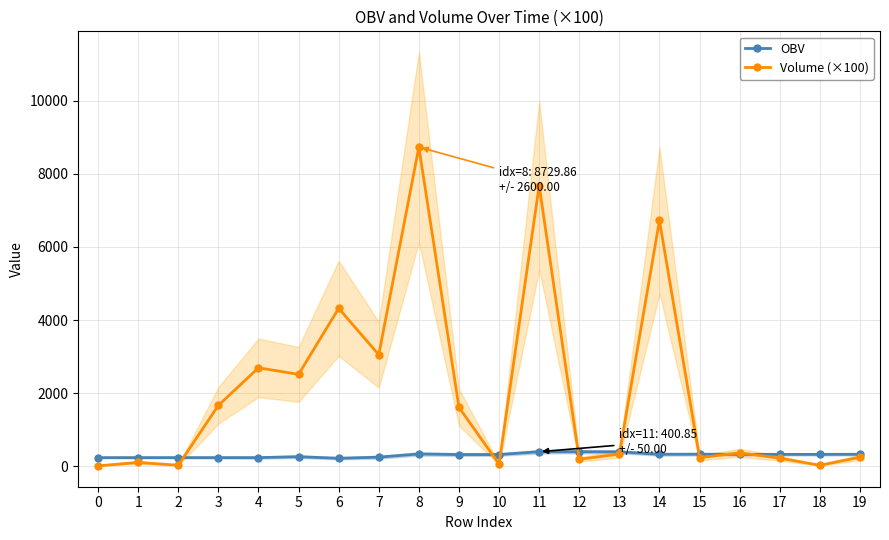

What is the spread (max minus min) of values at 0?

224.7